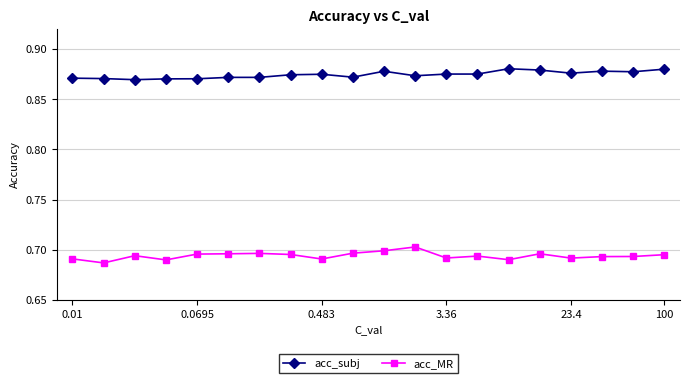

Which series has the widest spread of values?

acc_MR